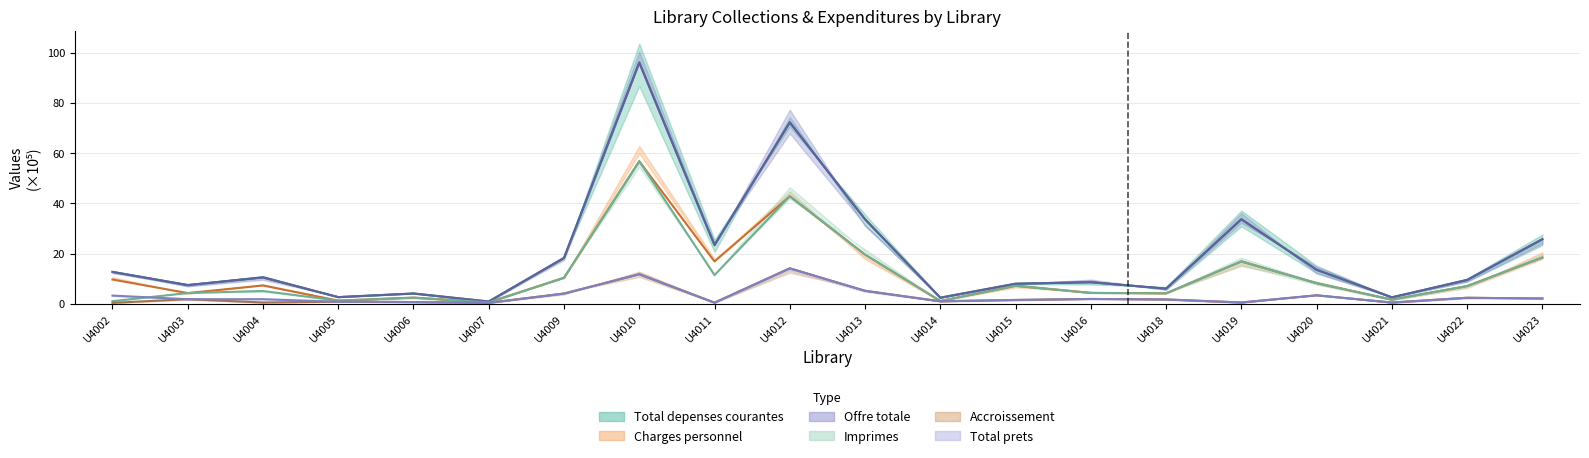

Is the value of Offre totale at U4009 greater than the value of Accroissement at U4015?

Yes